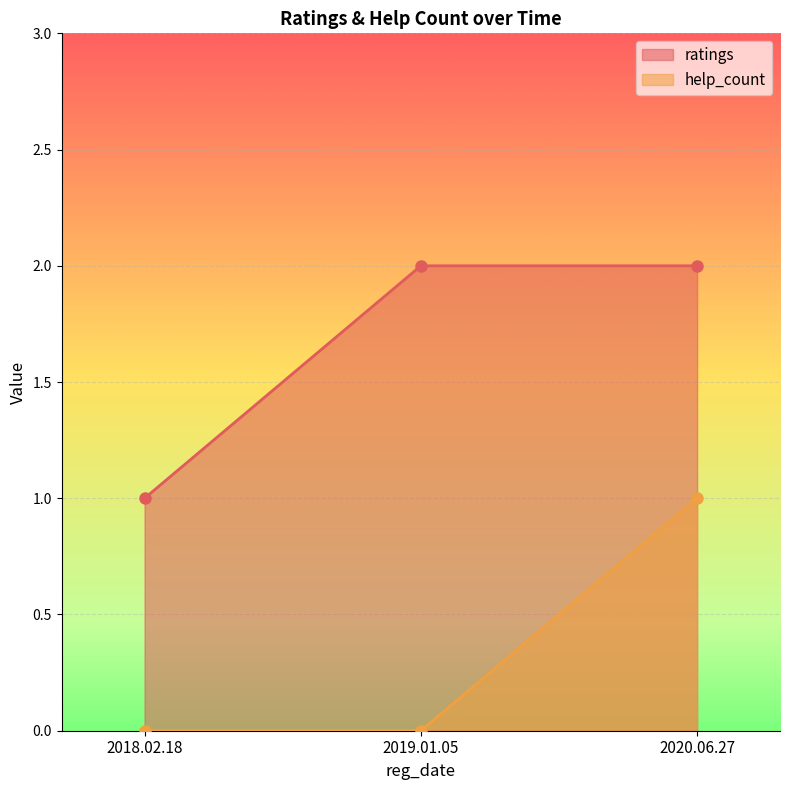

Reading left to right, what are all the values shown in this chart?

ratings: 2018.02.18=1	2019.01.05=2	2020.06.27=2
help_count: 2018.02.18=0	2019.01.05=0	2020.06.27=1